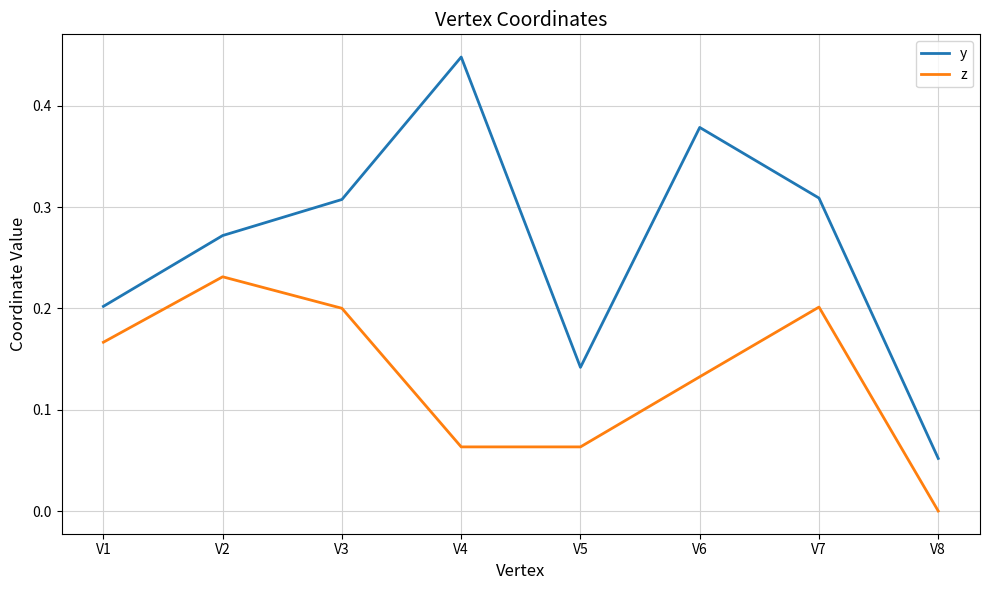

Which series has the largest total across all categories?

y